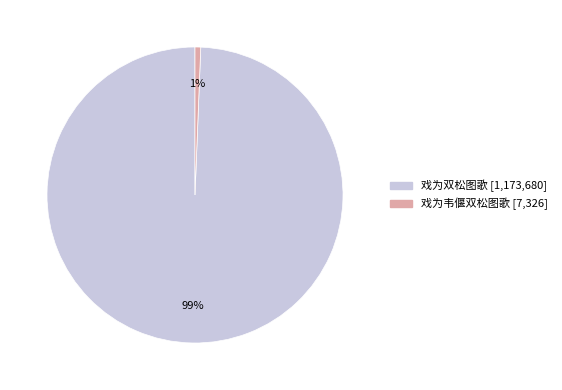

Which has a higher value, 戏为韦偃双松图歌 or 戏为双松图歌?

戏为双松图歌